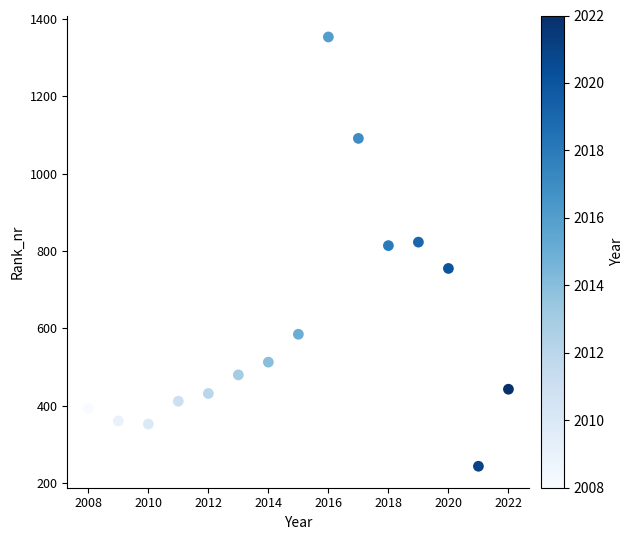

What is the range of X values (max minus min)?

14